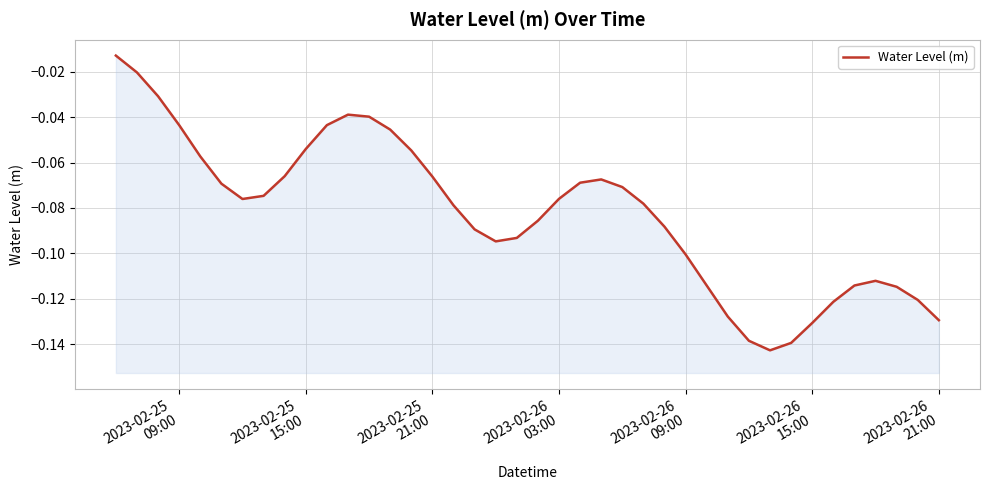

What is the difference between the maximum and minimum values?

0.1